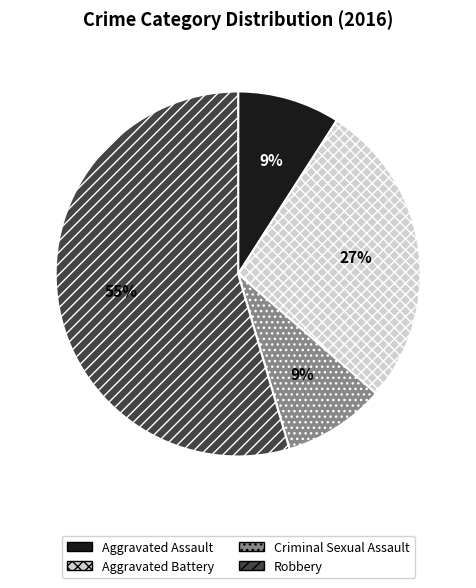

Is the sum of Robbery and Aggravated Assault greater than half?

Yes